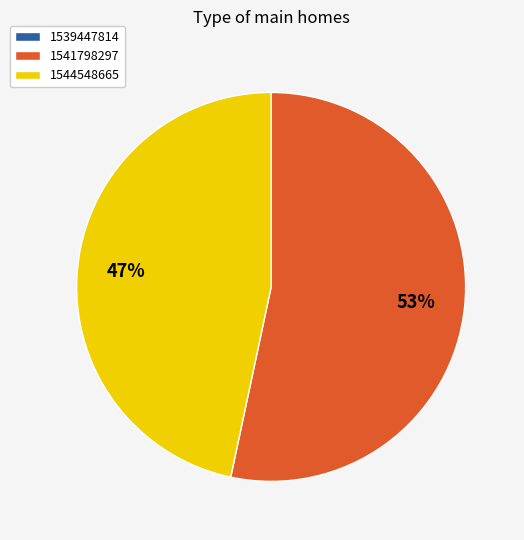

To the nearest percent, what is the average slice percentage?

50%